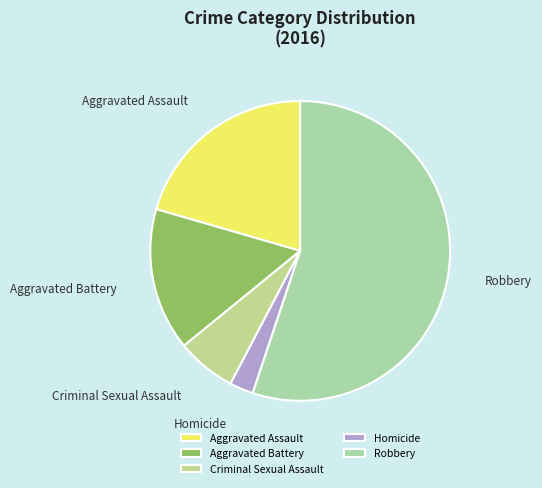

What is the ratio of the value at Robbery to the value at Homicide?

21.5